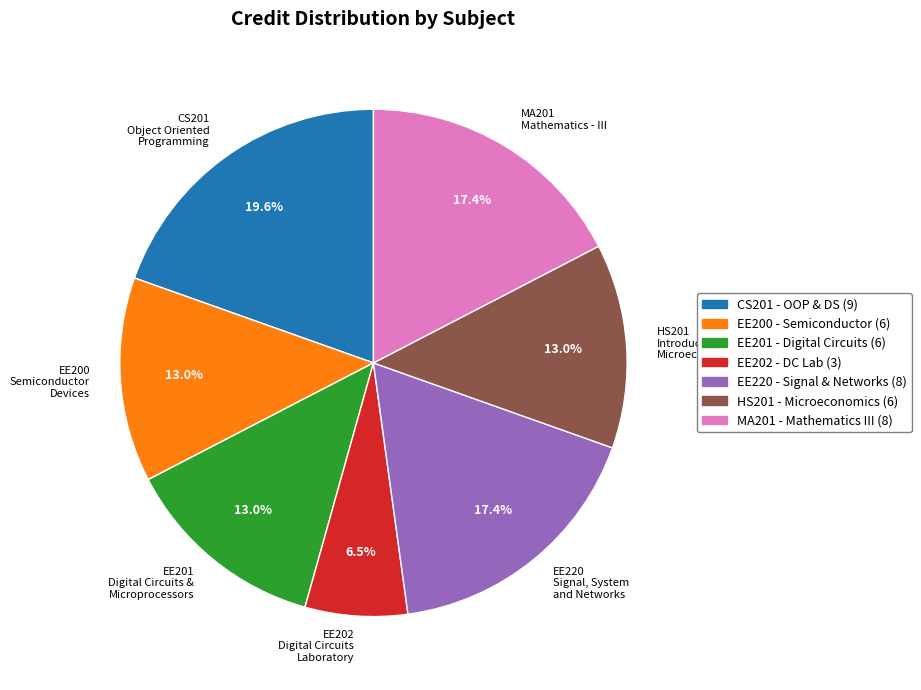

How many segments does this pie chart have?

7